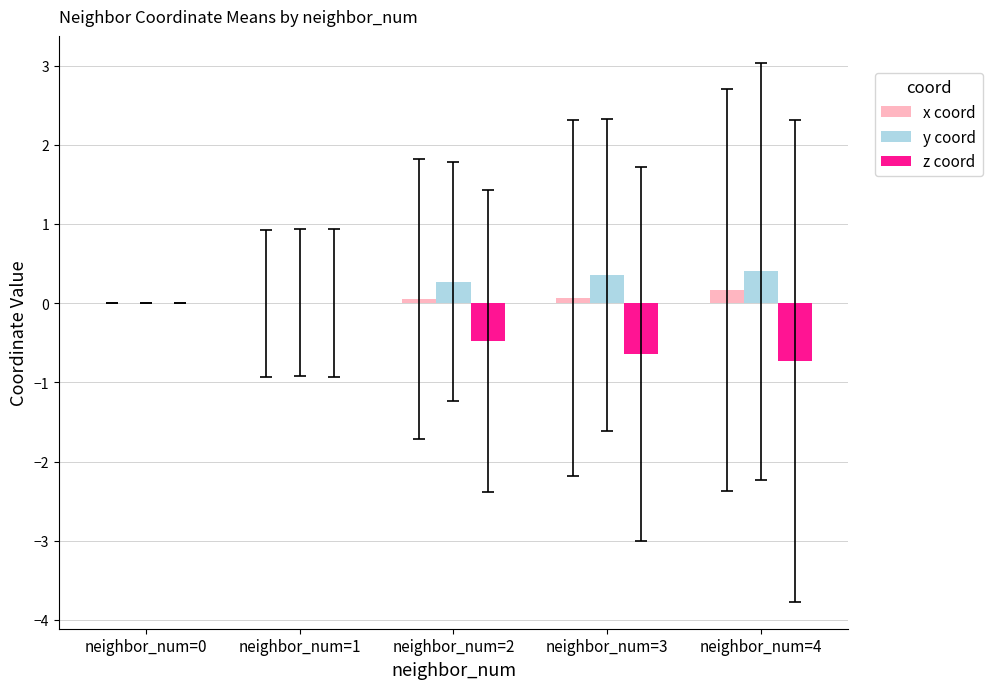

Read the z coord value at neighbor_num=2.

-0.5